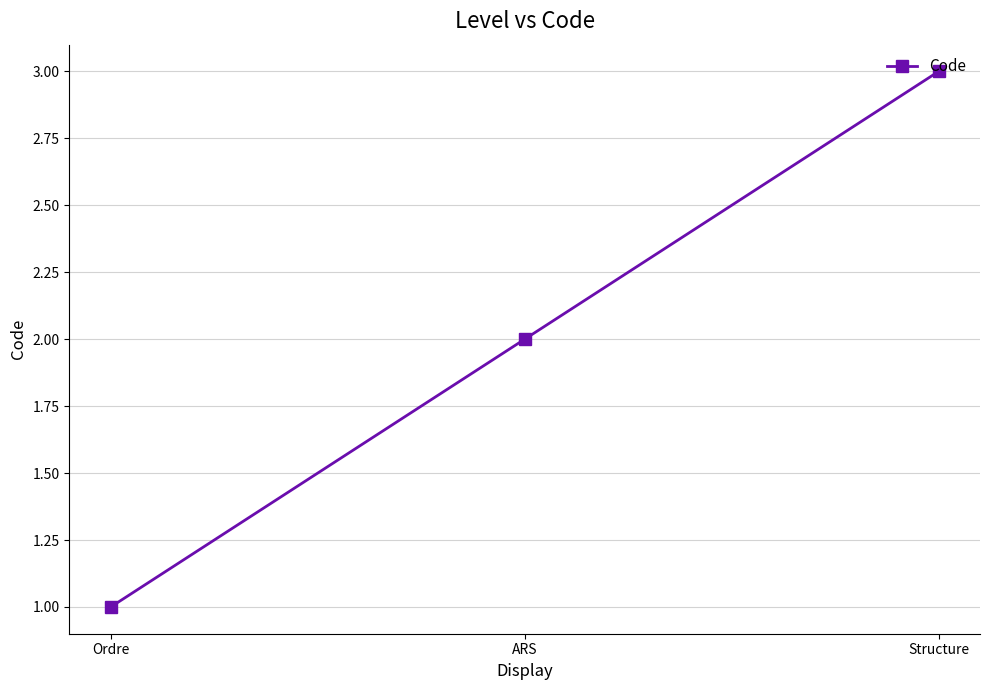

How many distinct data groups are displayed?

1